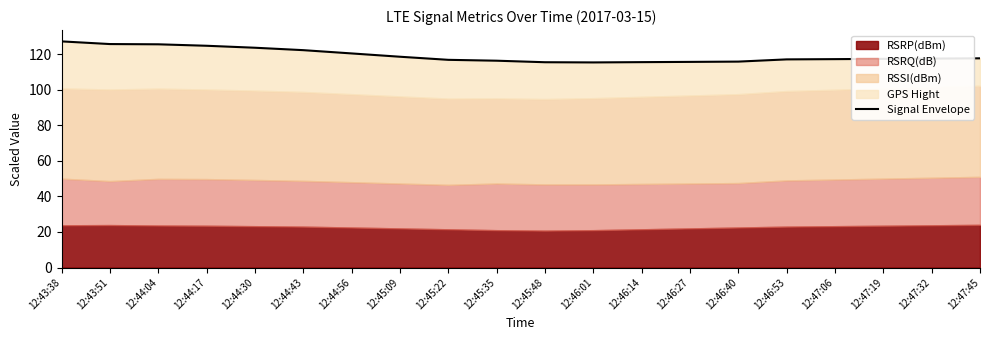

Reading left to right, list all the values displayed in this chart.

12:43:38=127.2	12:43:51=125.7	12:44:04=125.5	12:44:17=124.7	12:44:30=123.6	12:44:43=122.2	12:44:56=120.4	12:45:09=118.5	12:45:22=116.8	12:45:35=116.3	12:45:48=115.5	12:46:01=115.3	12:46:14=115.5	12:46:27=115.6	12:46:40=115.8	12:46:53=117.0	12:47:06=117.2	12:47:19=117.3	12:47:32=117.5	12:47:45=117.7